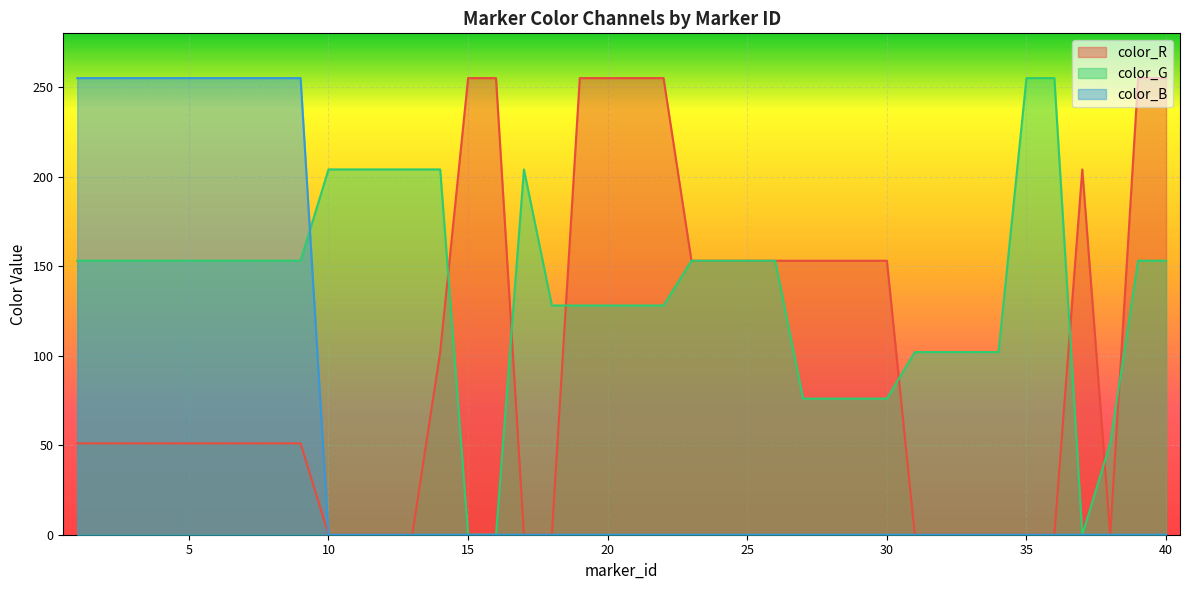

What is the value of the color_B point at the 3rd from the left?

255